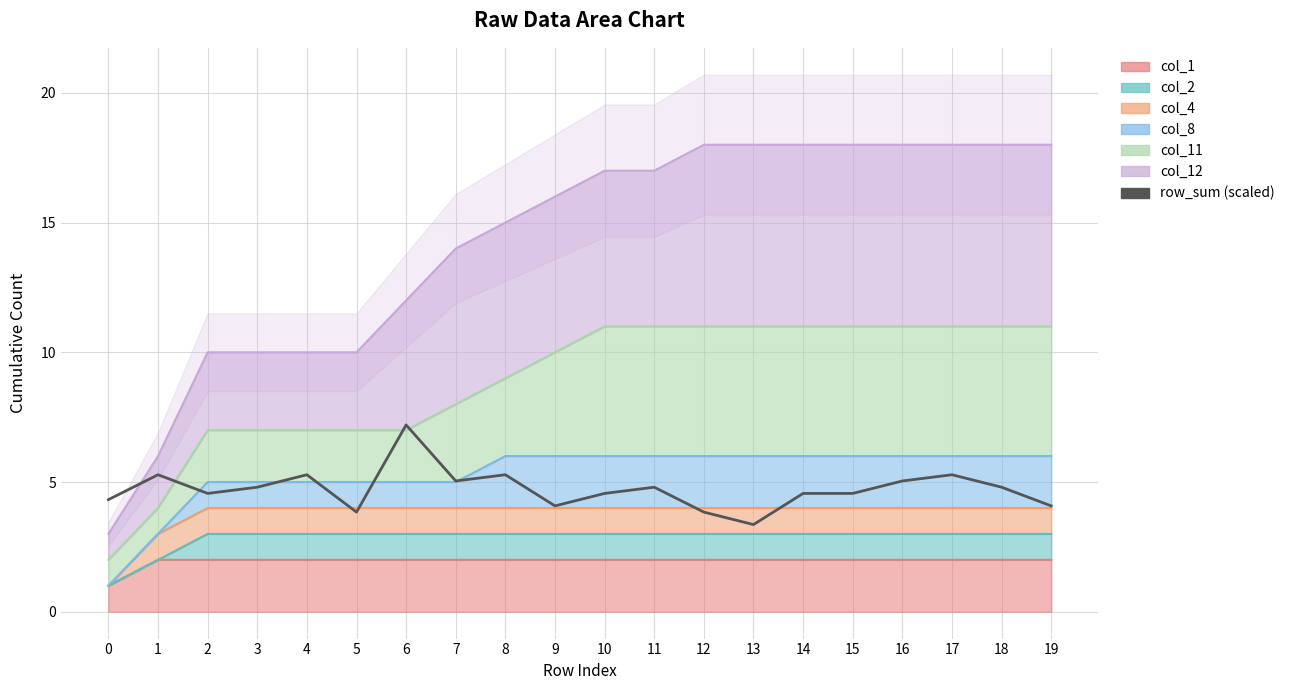

How many values exceed 4?

17